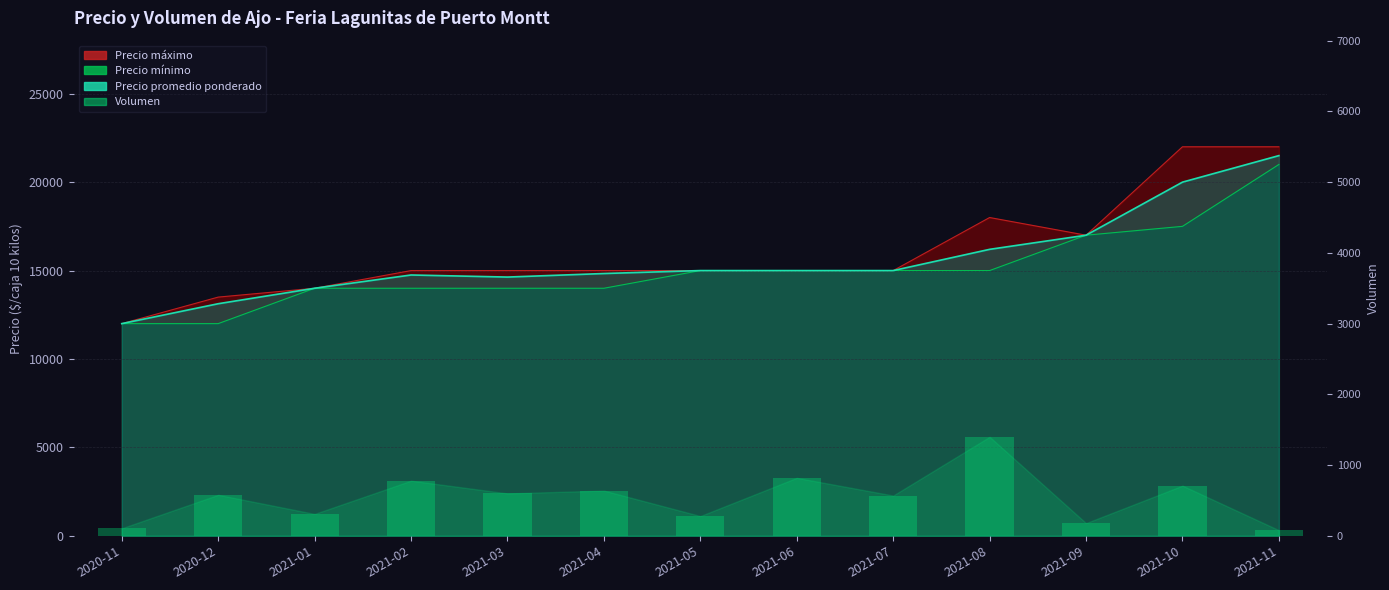

How many values are below 580?

6